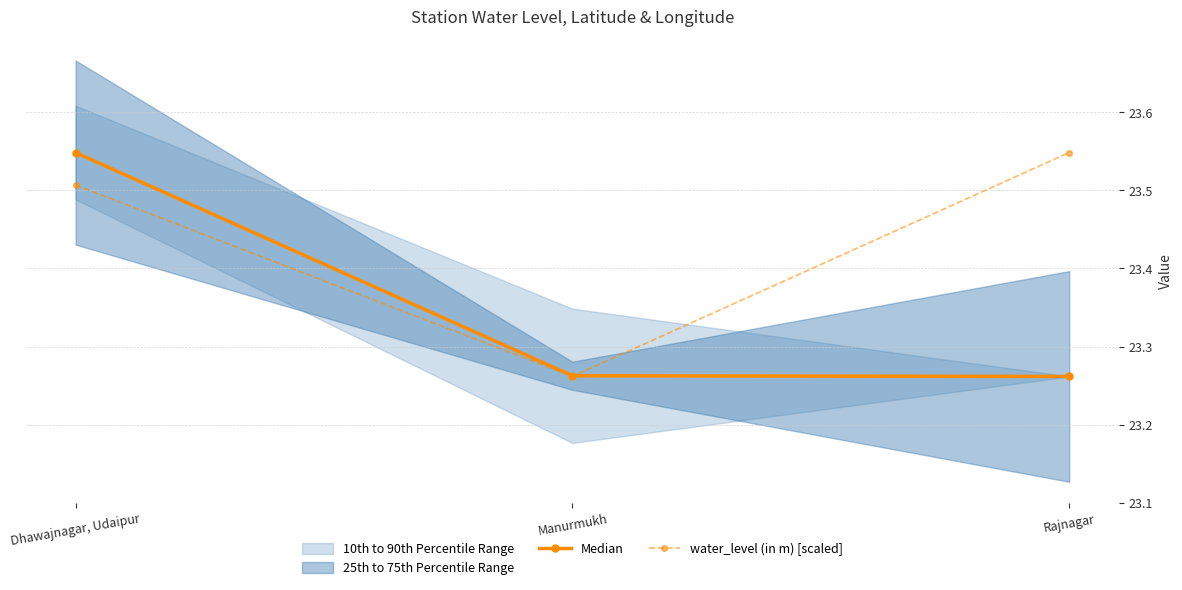

Which label corresponds to the smallest value in the chart?

Rajnagar